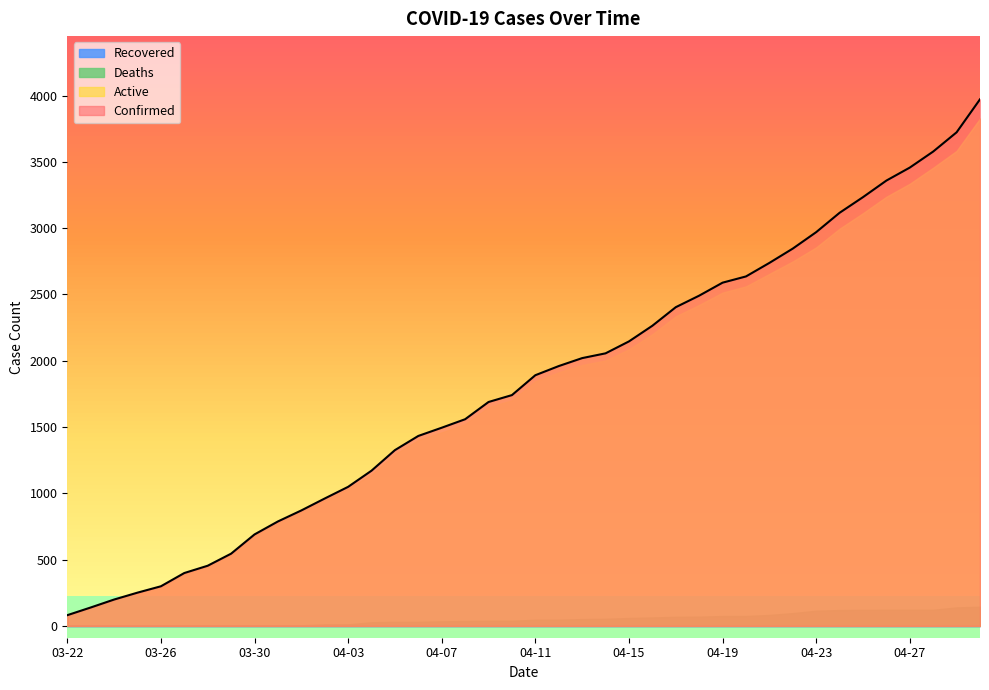

Which series has the largest total across all categories?

Confirmed